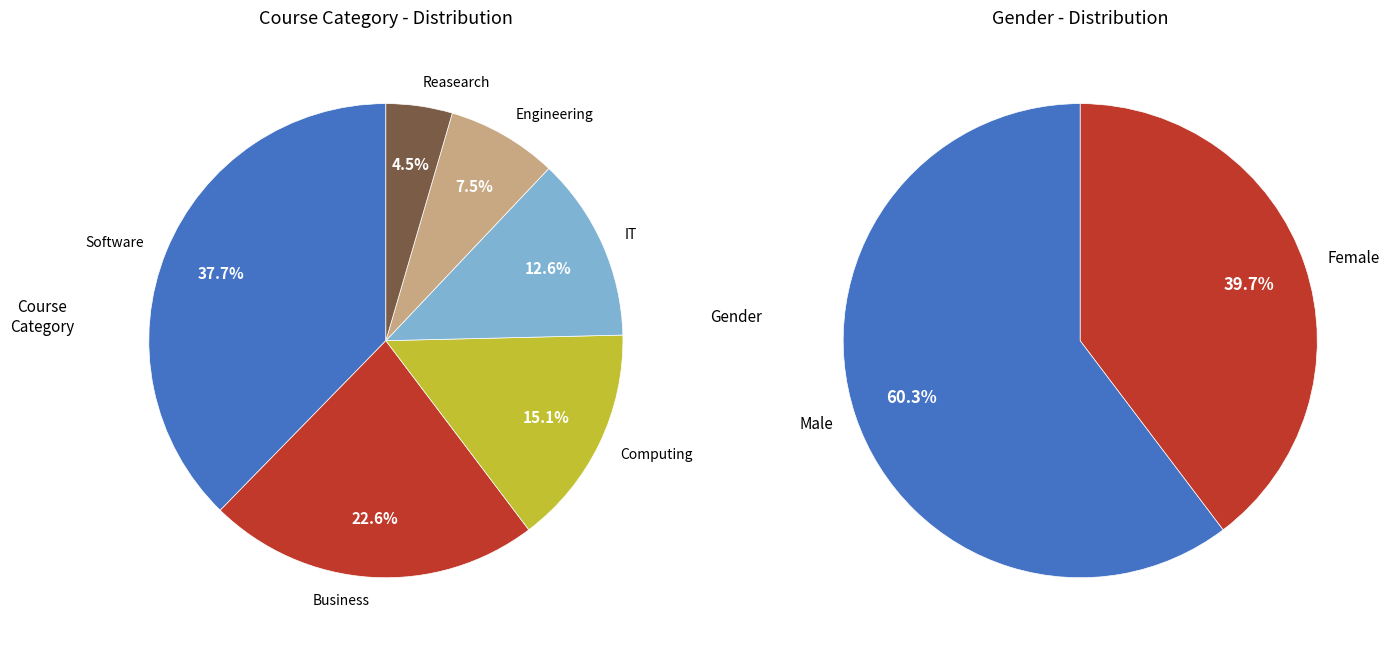

What percentage is the Engineering slice, to the nearest percent?

8%